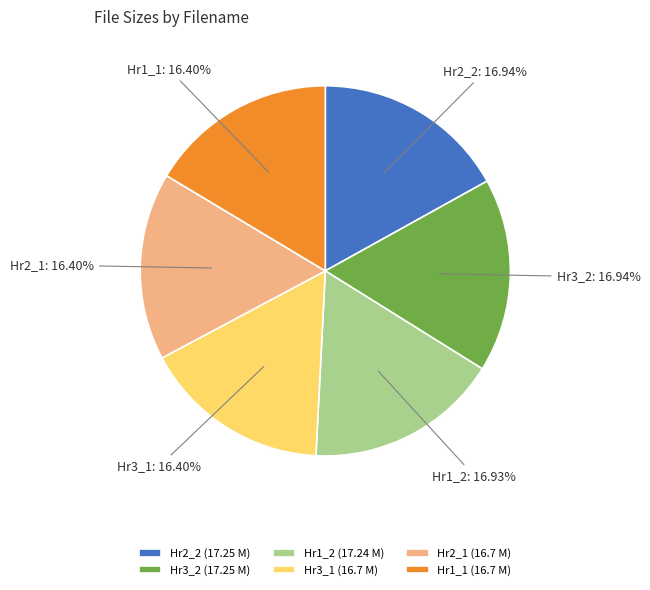

Do Hr1_1 (16.7 M) and Hr3_1 (16.7 M) together represent more than half of the pie?

No